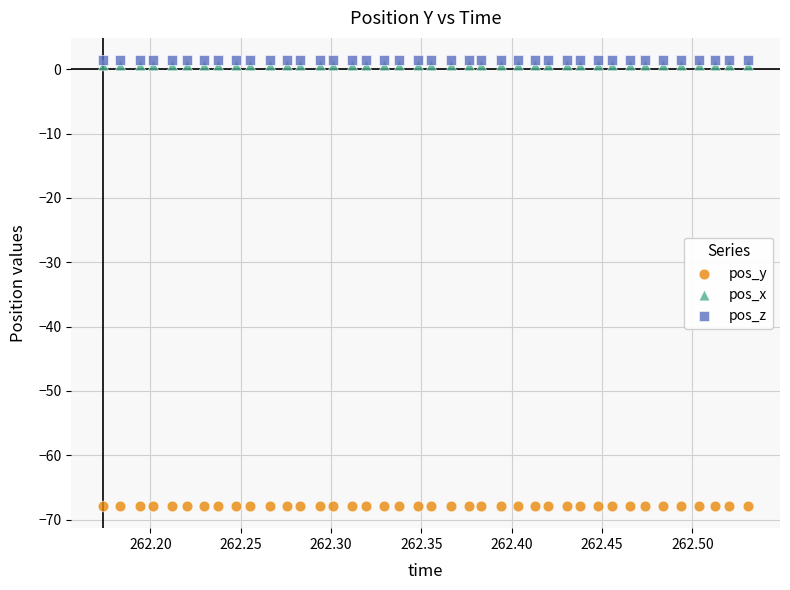

What are all the series names shown in the legend?

pos_y, pos_x, pos_z